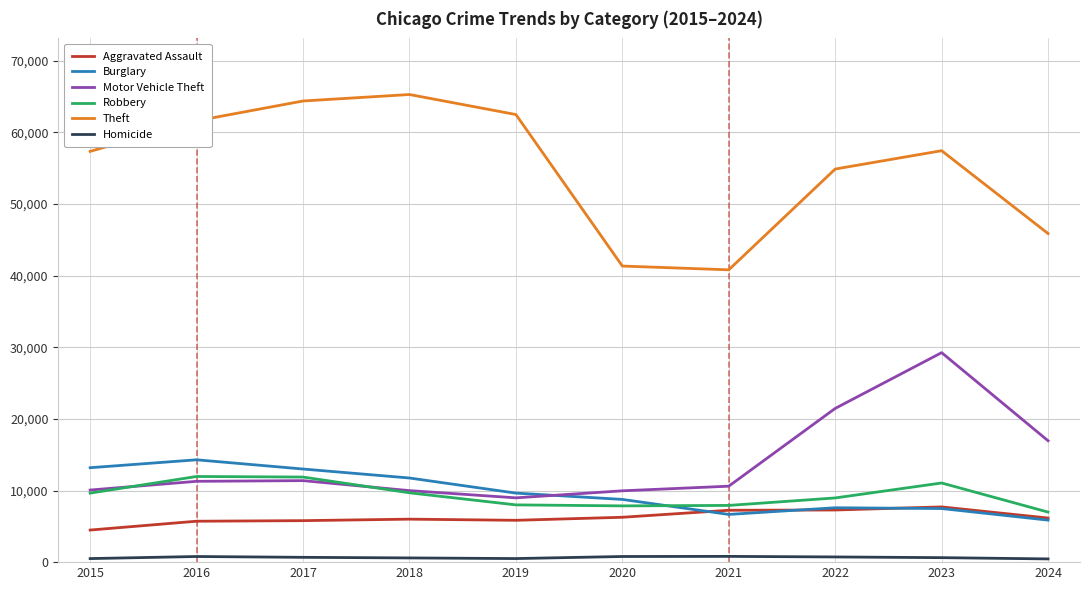

List the series in order of their peak value, lowest first.

Homicide, Aggravated Assault, Robbery, Burglary, Motor Vehicle Theft, Theft